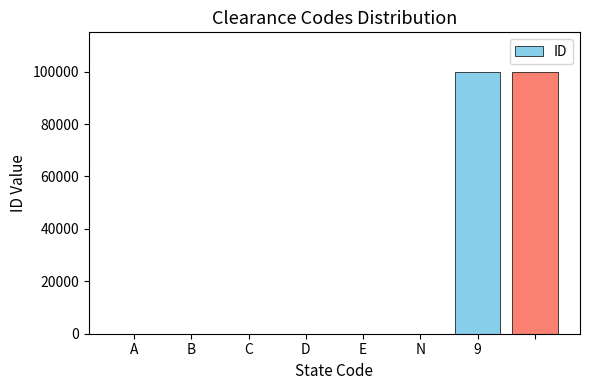

What is the sum of all values?

200018